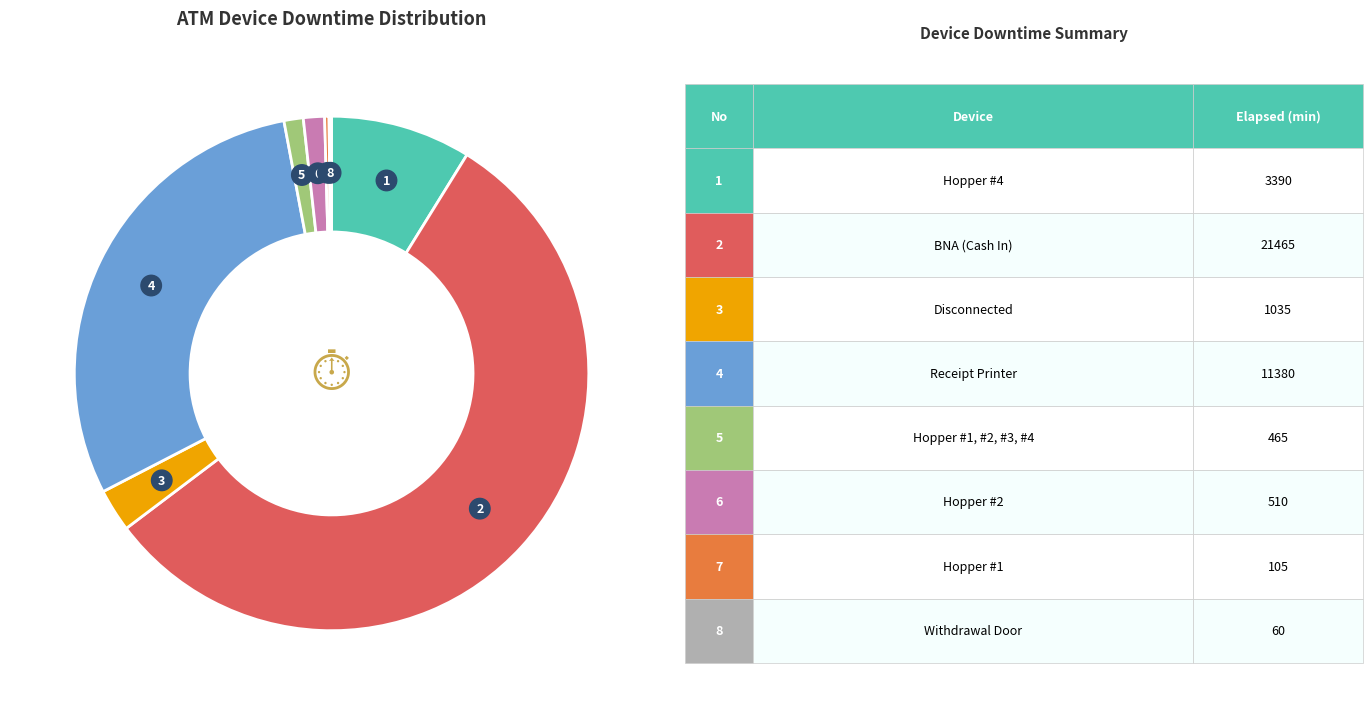

Is there a majority slice in this chart?

Yes